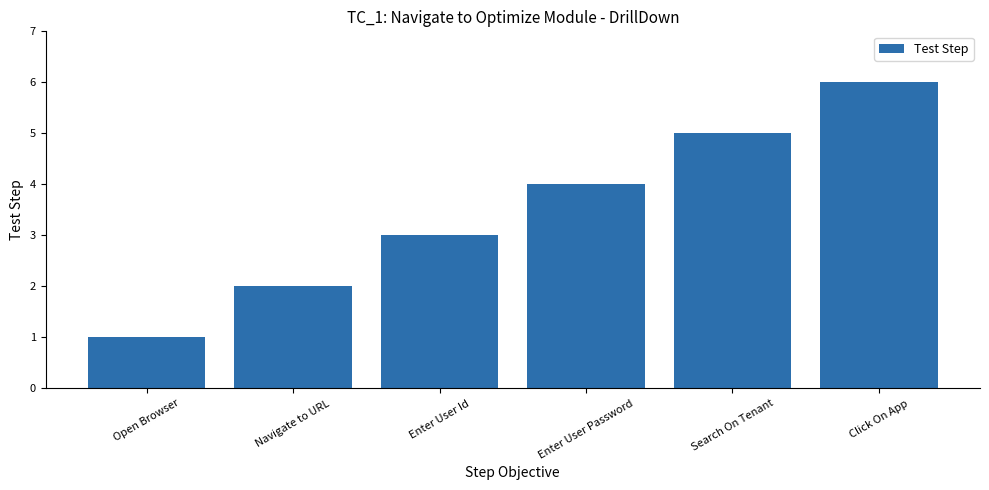

The value at Enter User Id is 5. True or false?

False